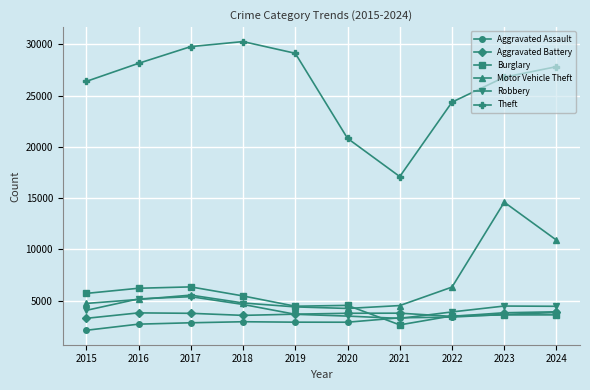

Between 2015 and 2022, which series saw the biggest shift?

Burglary